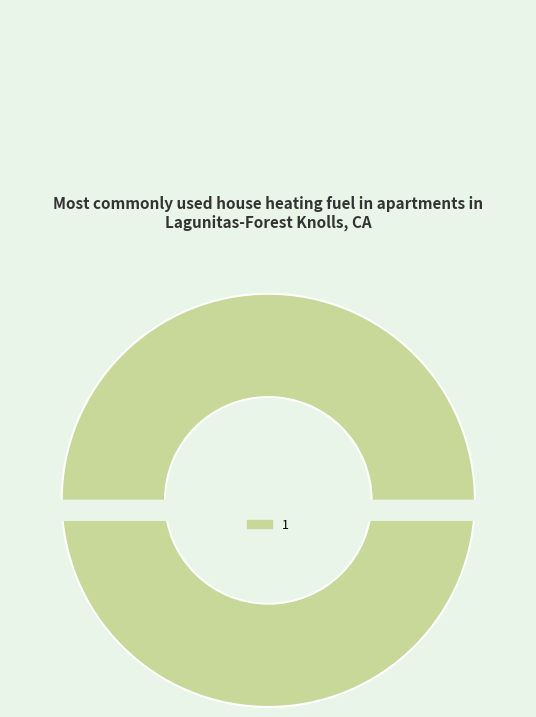

Between 1 and 0, which is larger?

1